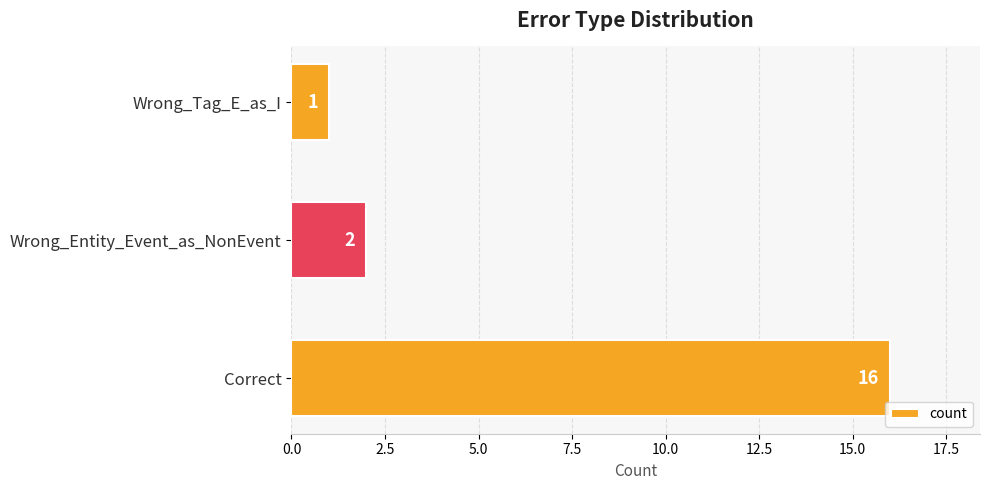

Between Wrong_Tag_E_as_I and Correct, which is larger?

Correct